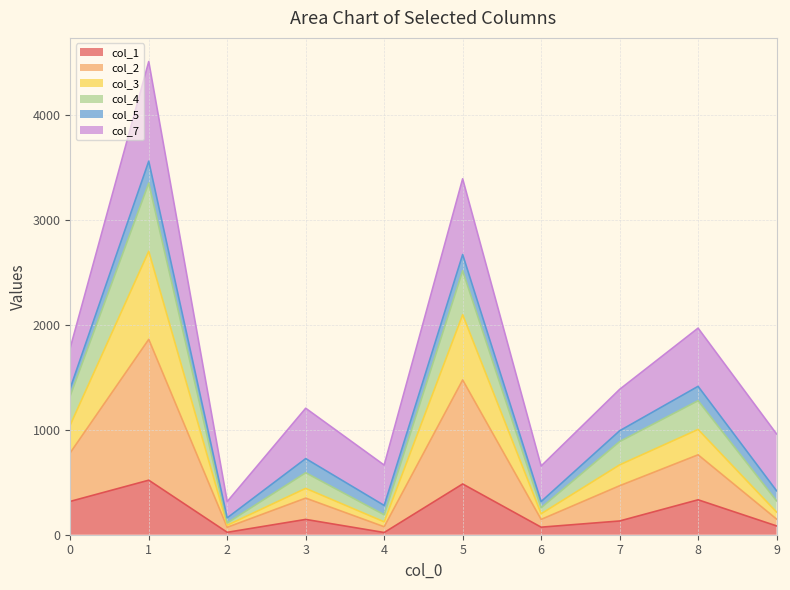

At which category is the sum across all series the highest?

1